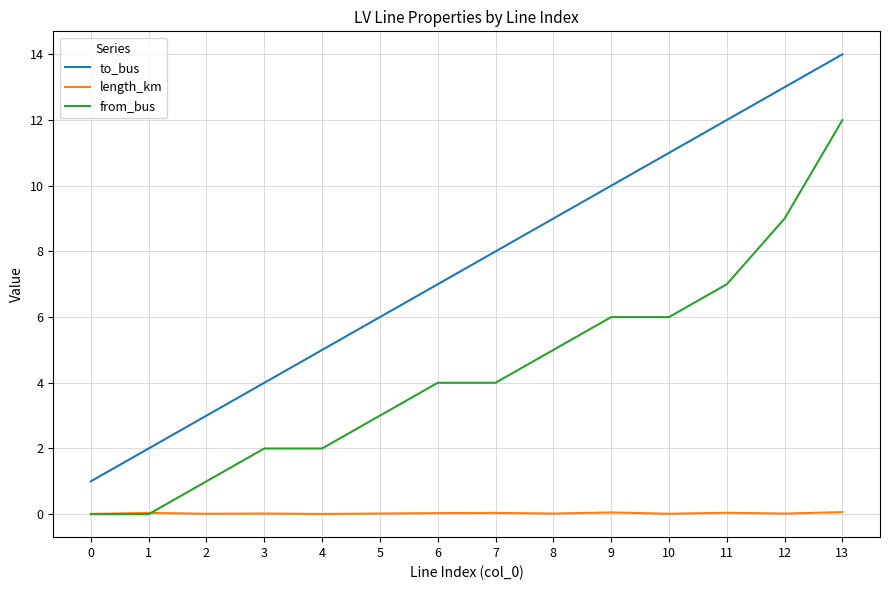

The to_bus series shows 7.0 at 6. True or false?

True